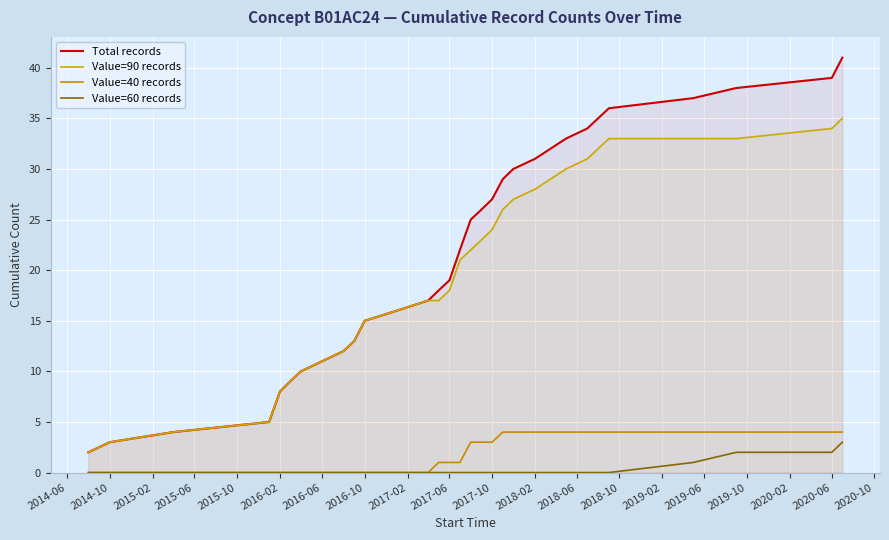

What is the label of the 25th point from the right?

2016-02